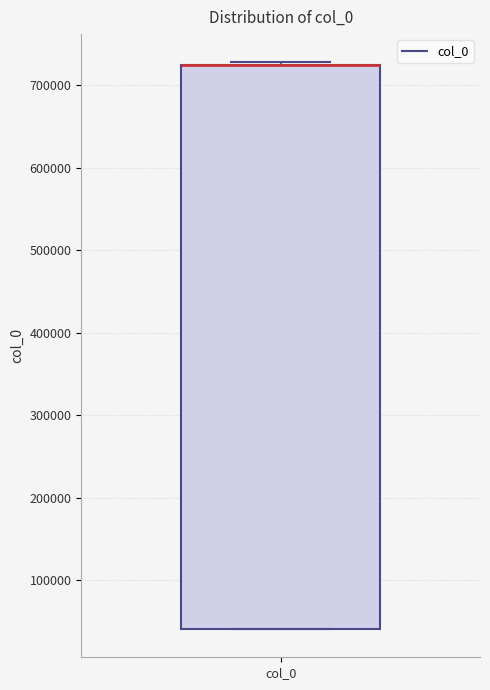

Where is the upper edge of the box for col_0 on the y-axis? The values are not printed on the chart, so give them approximately, as read against the axis.

720000